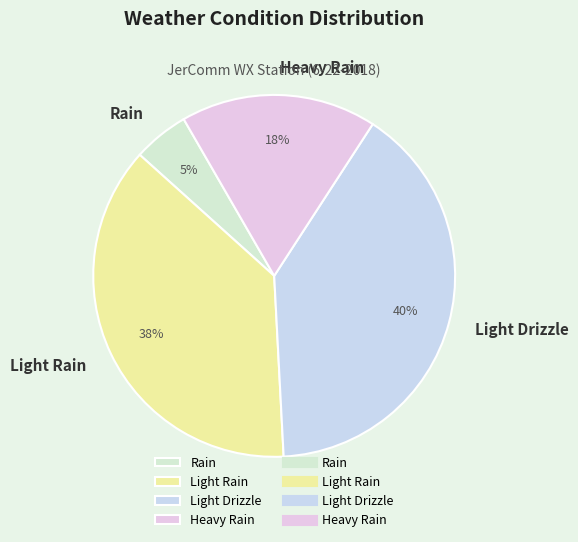

Is it true that Heavy Rain is 32% of the pie?

False